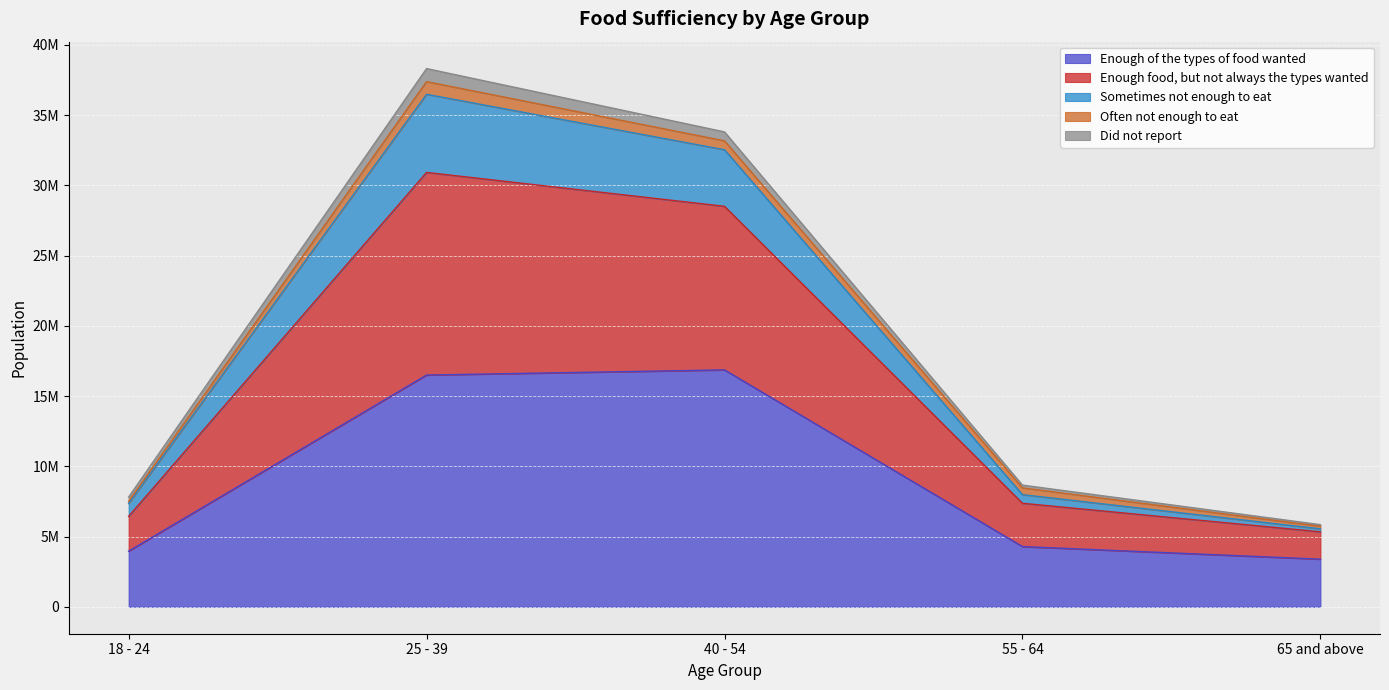

How many data points in Enough food, but not always the types wanted are above 8663296?

2